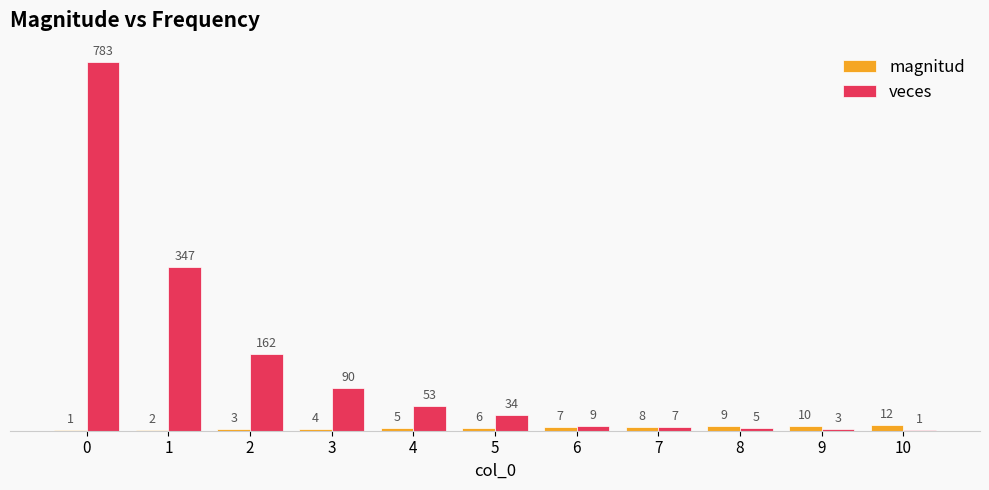

How many data points does each series have?

11